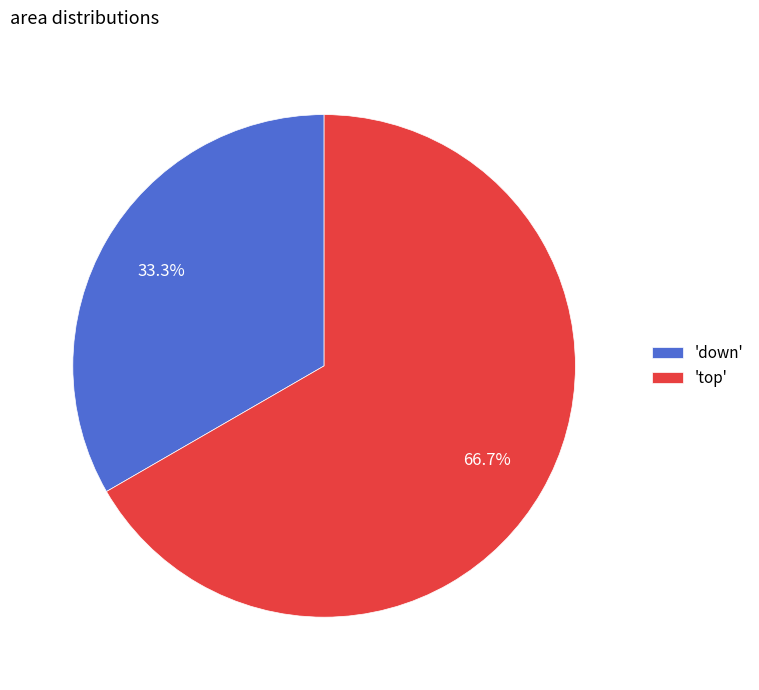

Which category accounts for the majority?

'top'